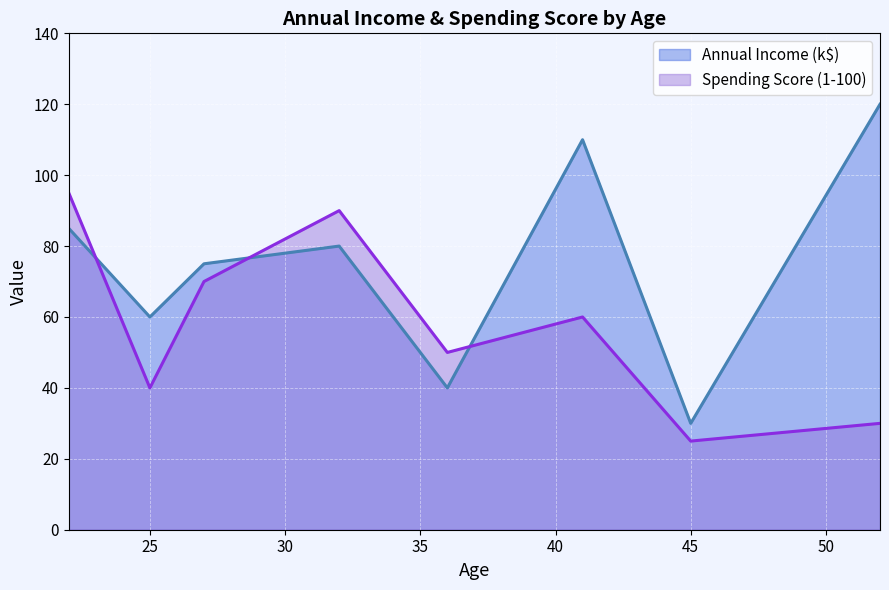

How many lines are shown in the chart?

2